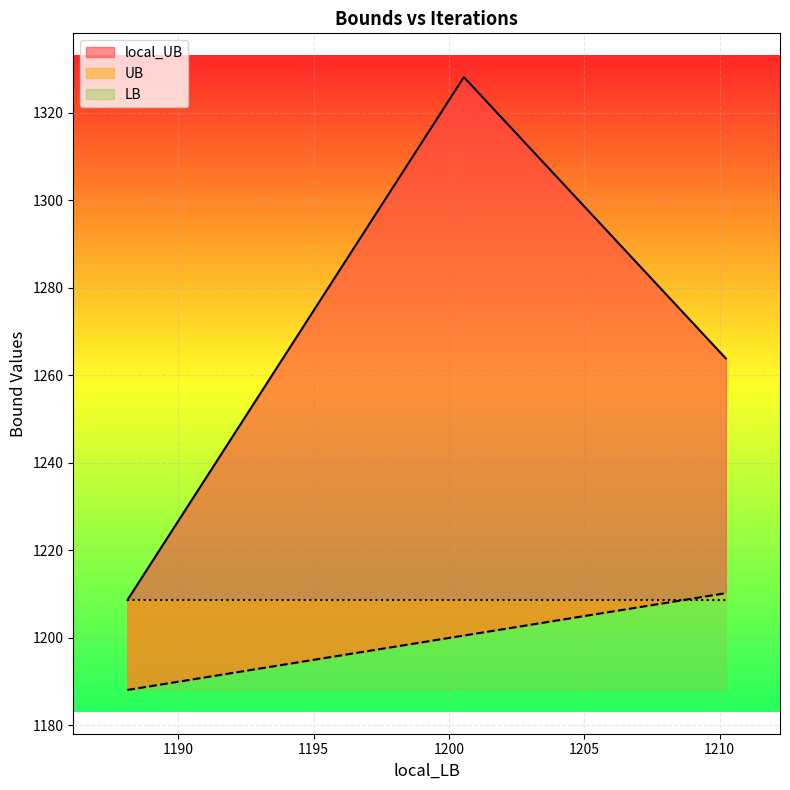

Which series has the widest spread of values?

local_UB